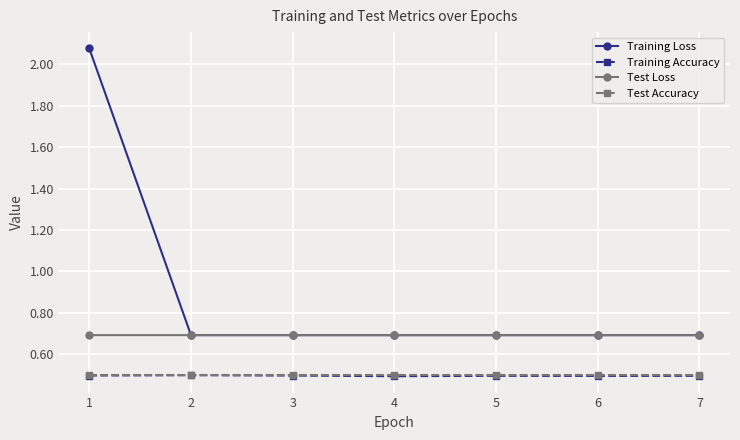

The value of Training Accuracy at 7 is 0.2. True or false?

False